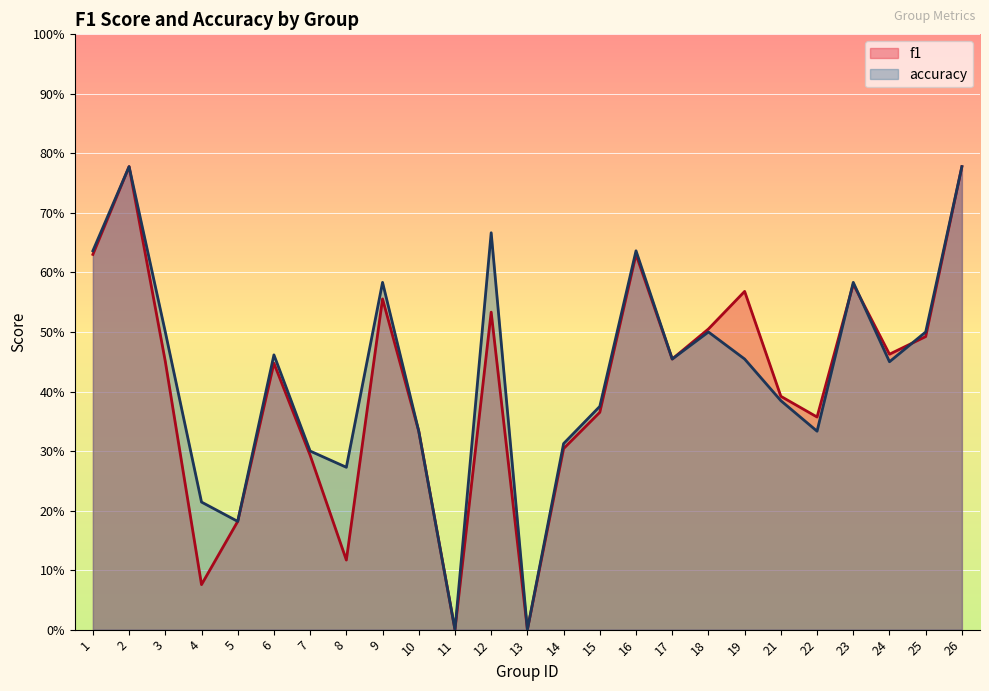

Which series has the largest total across all categories?

accuracy